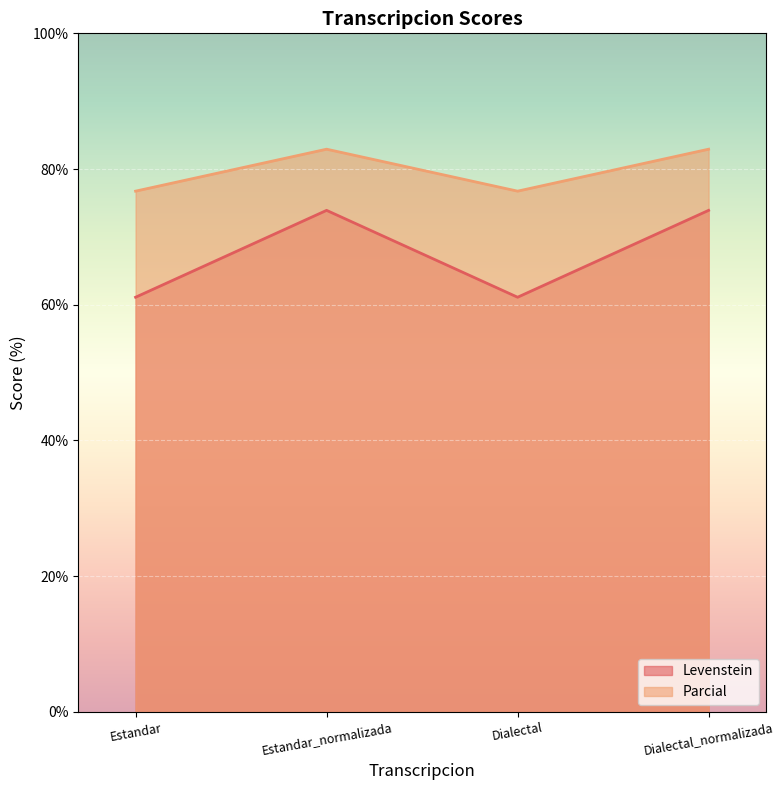

Where does the Levenstein series first go above 73?

Estandar_normalizada